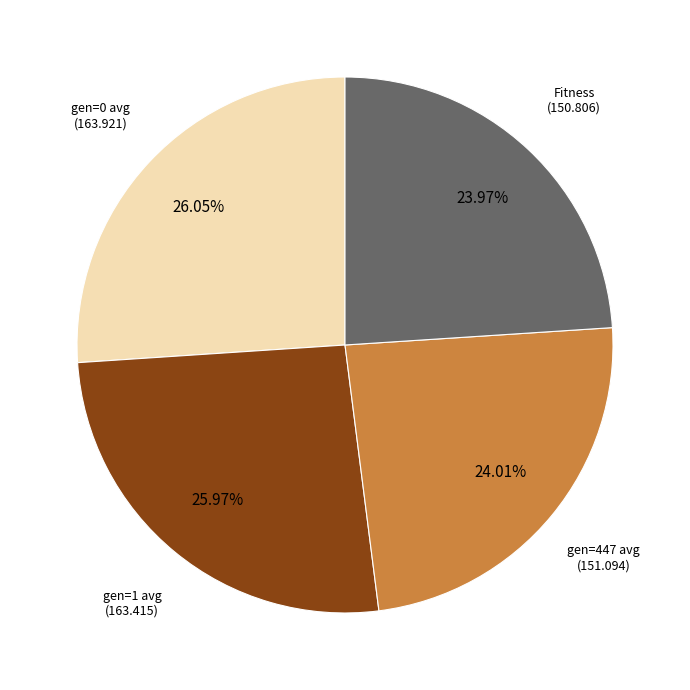

Is there any slice that represents more than half of the pie?

No